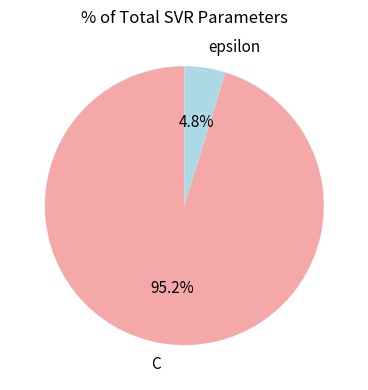

Combined, do C and epsilon account for over 50%?

Yes